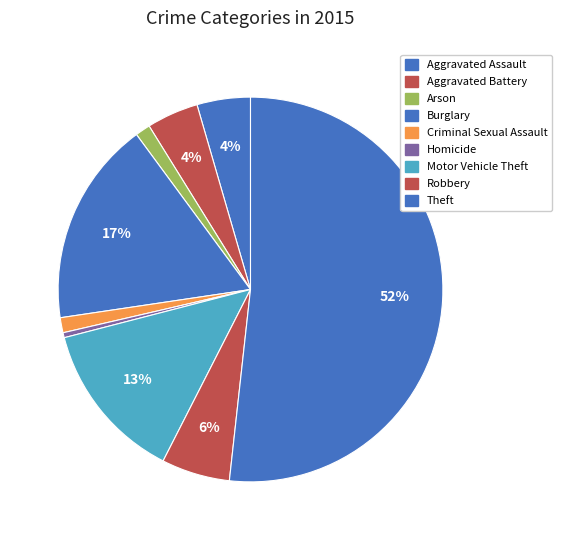

Is there a majority slice in this chart?

Yes